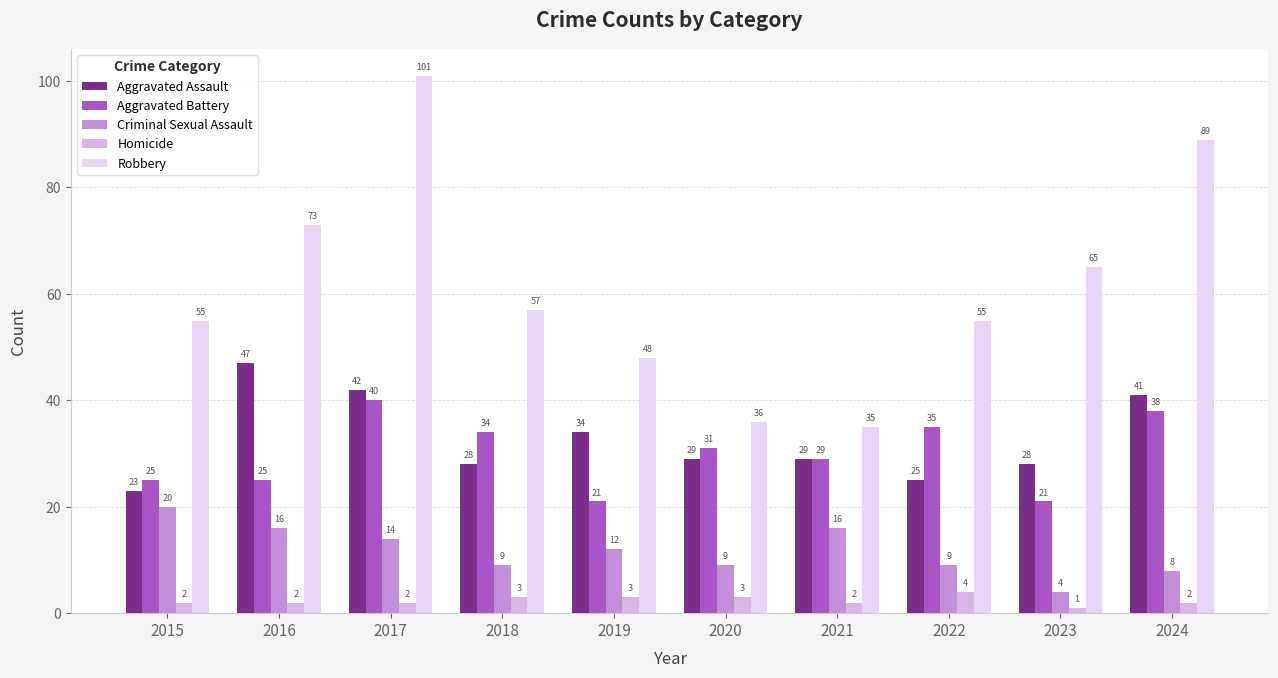

At which label is Criminal Sexual Assault closest to 12?

2019